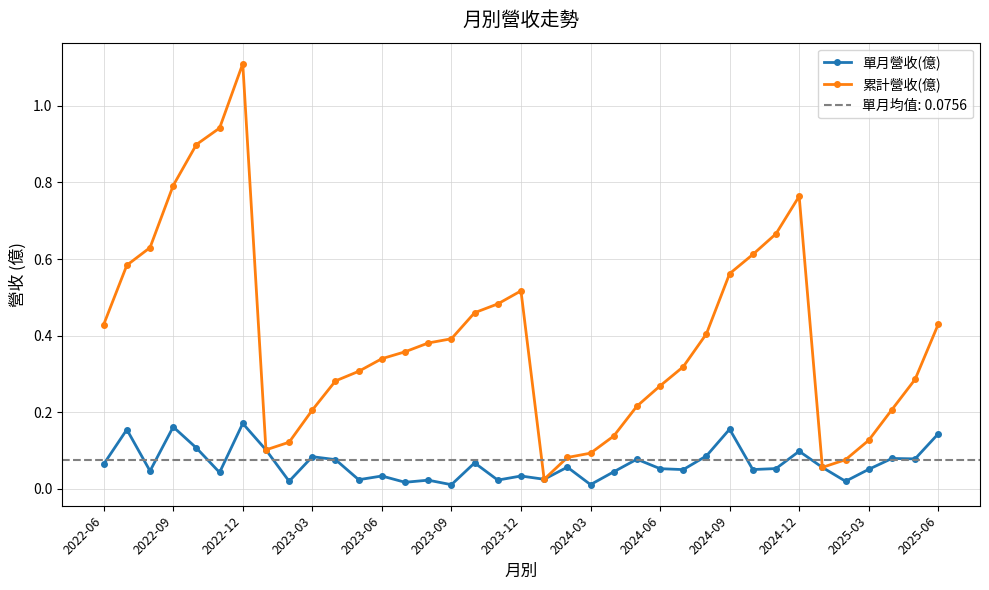

True or false: 累計營收(億) has more than 1 points higher than both neighbors.

True